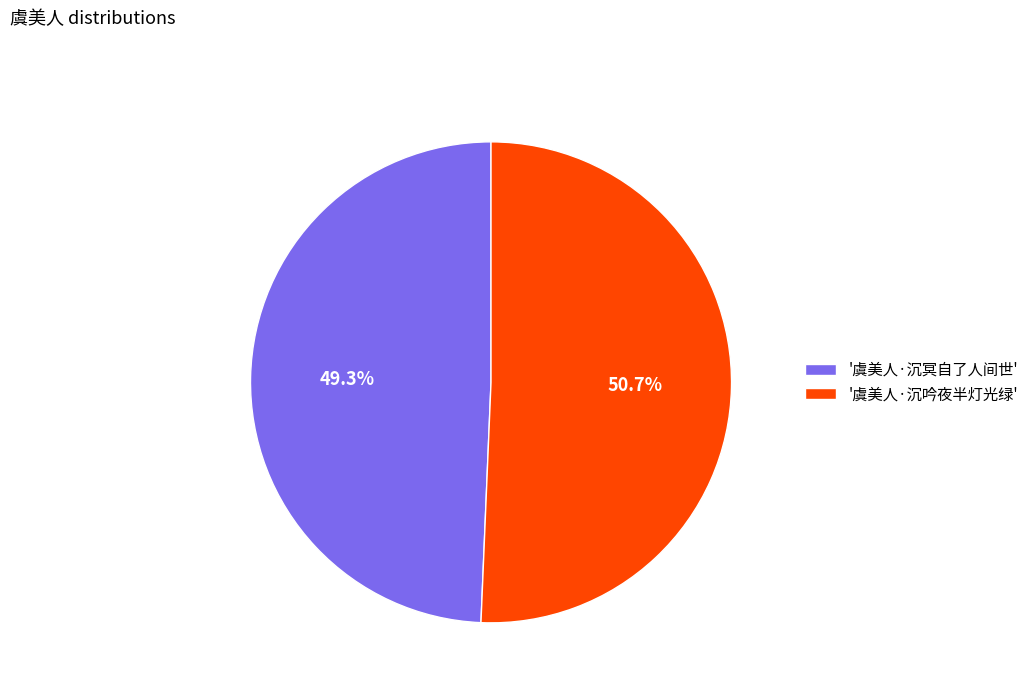

Count the number of slices in the pie.

2